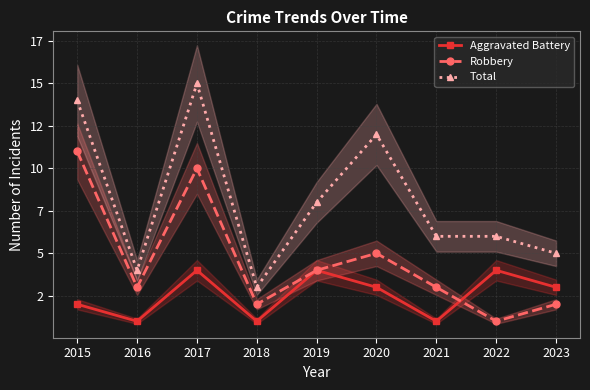

Is it true that Aggravated Battery equals 7 at 2022?

False